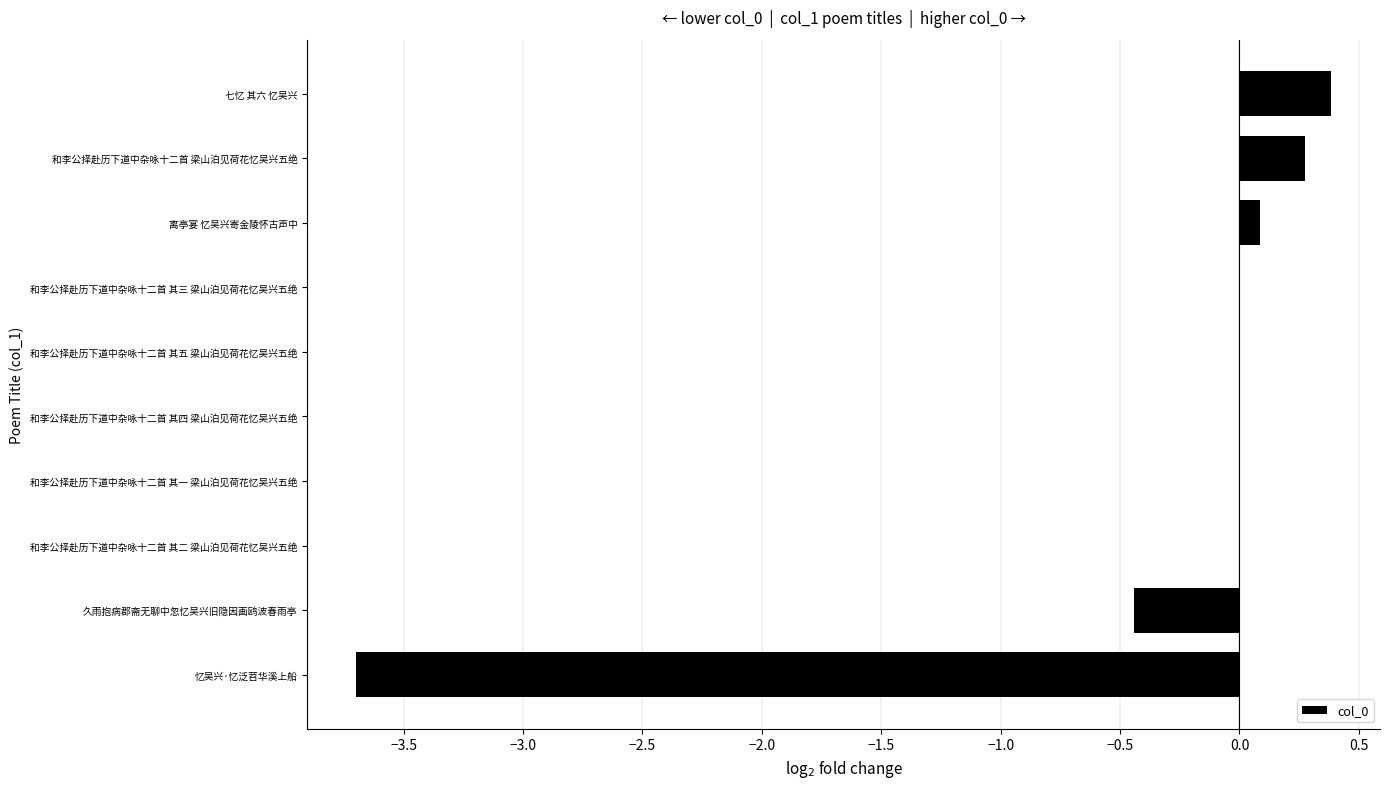

Read the value at 久雨抱病郡斋无聊中忽忆吴兴旧隐因画鸥波春雨亭.

-0.4